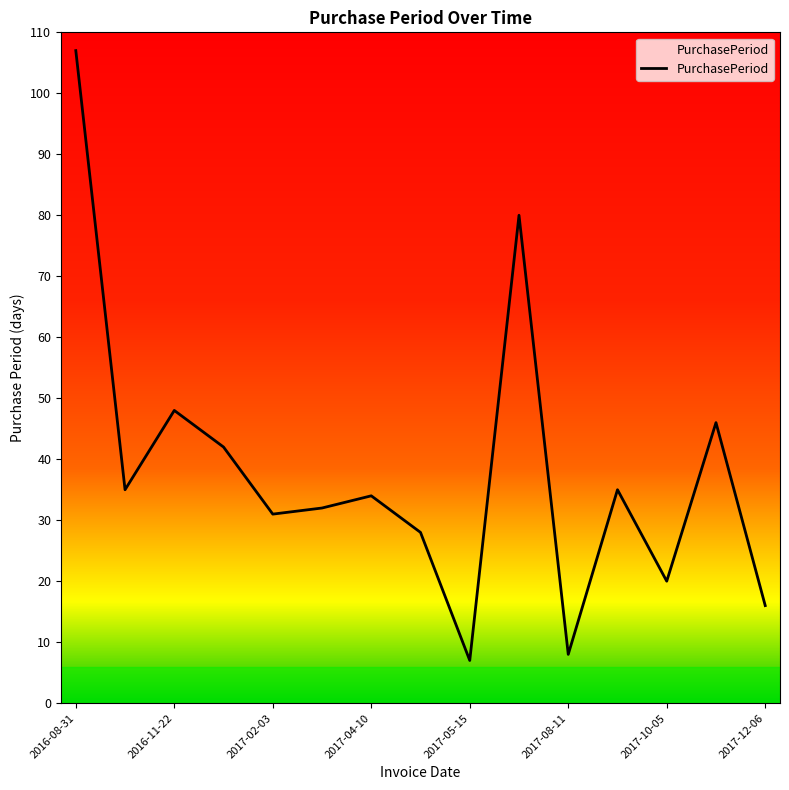

What is the minimum value shown in the chart?

7